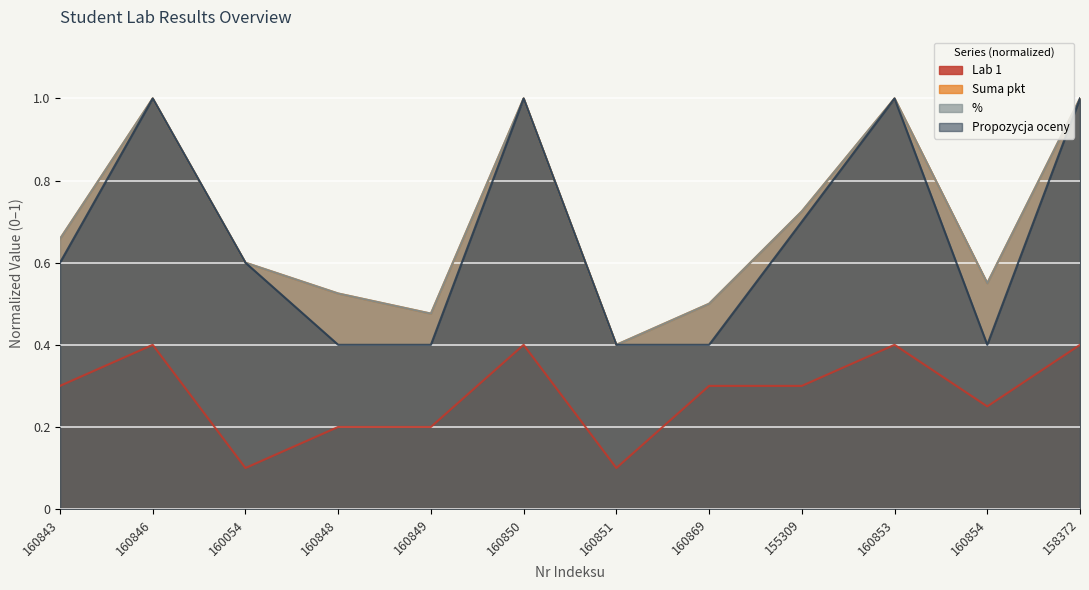

True or false: Lab 1 and % intersect in this chart.

False